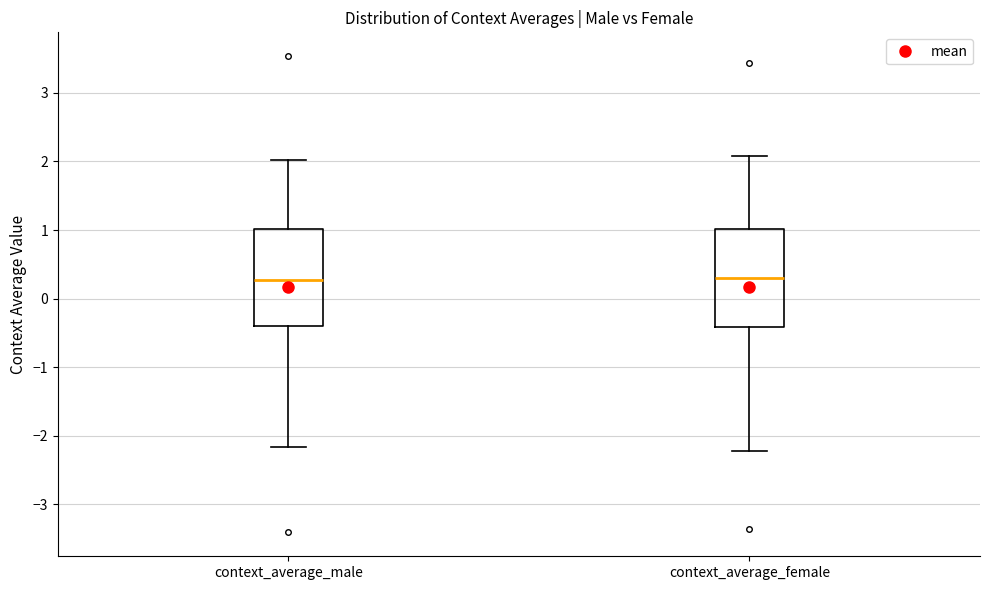

Reading left to right, read every box against the y-axis: the position of its median line, the range the box covers, and the ends of its whiskers. The values are not printed on the chart, so give them approximately, as read against the axis.

context_average_male: median 0.3, box -0.4 to 1.0, whiskers -2.2 to 2.0
context_average_female: median 0.3, box -0.4 to 1.0, whiskers -2.2 to 2.1